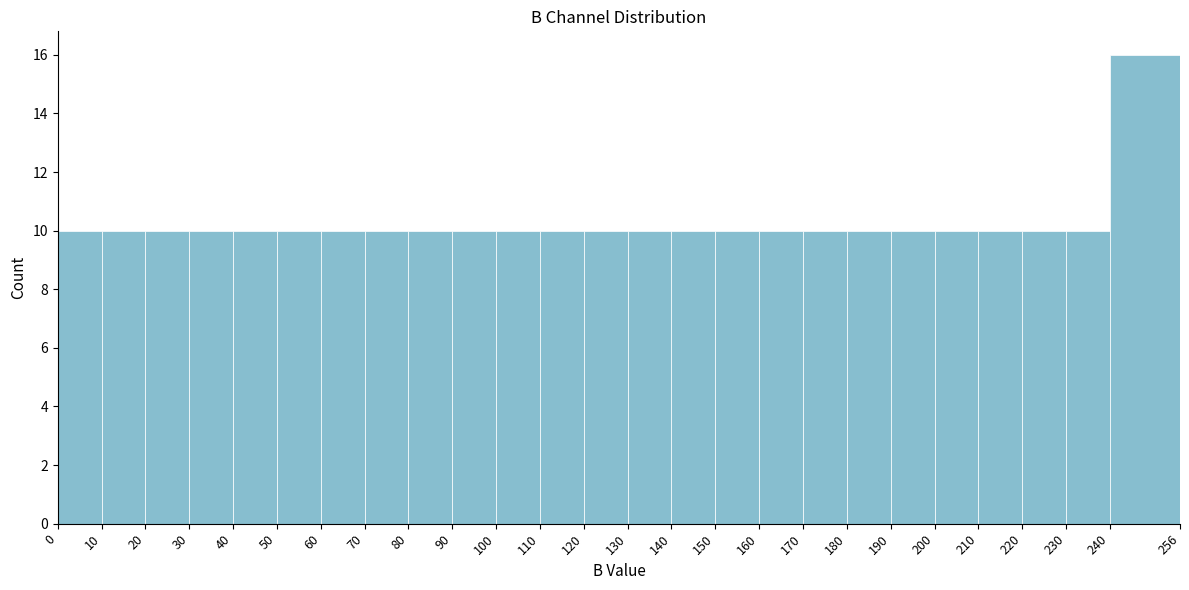

Which range on the x-axis has the tallest bar?

240 to 256